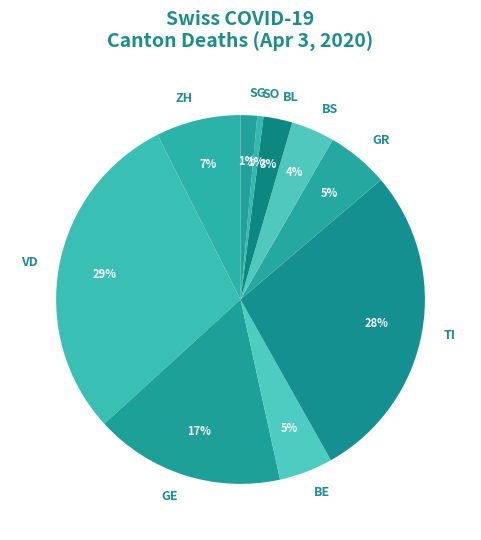

Between BE and GE, which is larger?

GE